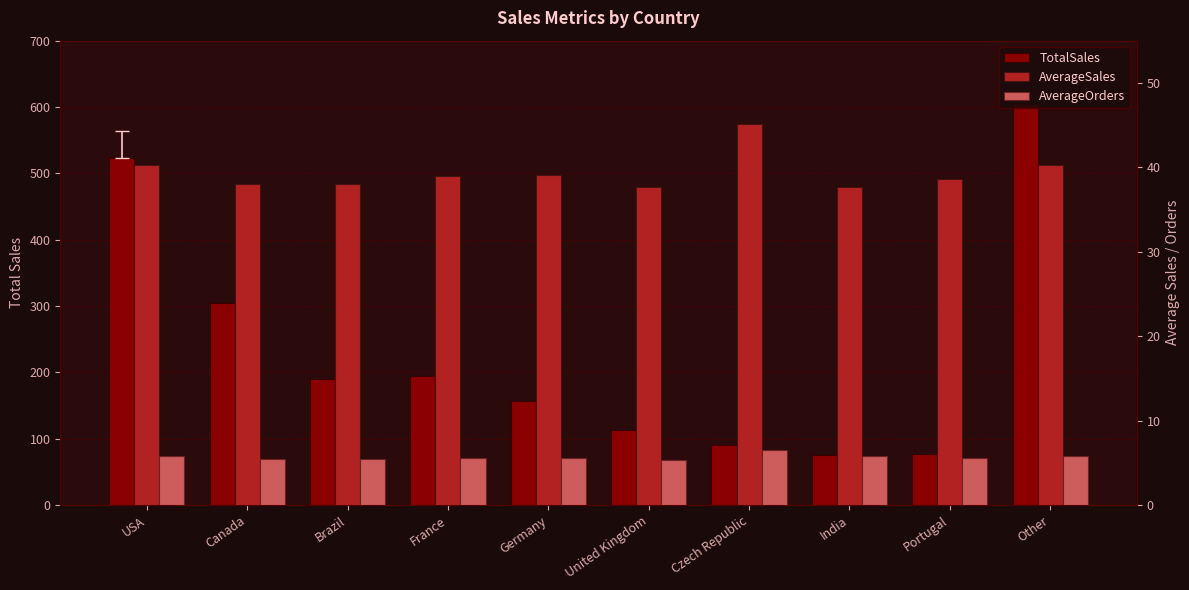

At which category is the sum across all series the highest?

Other